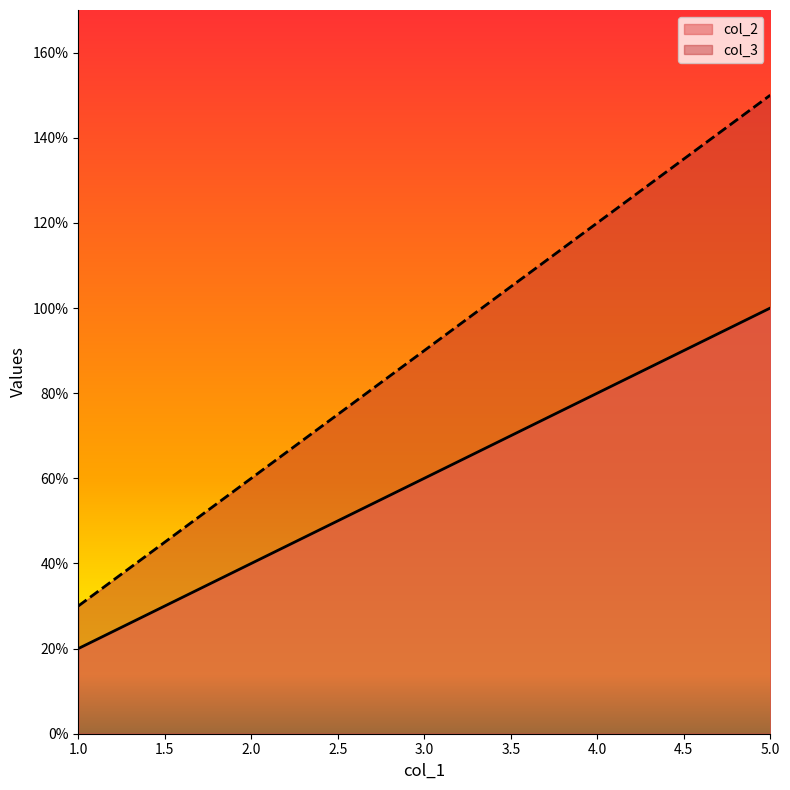

How many categories are shown in the chart?

5